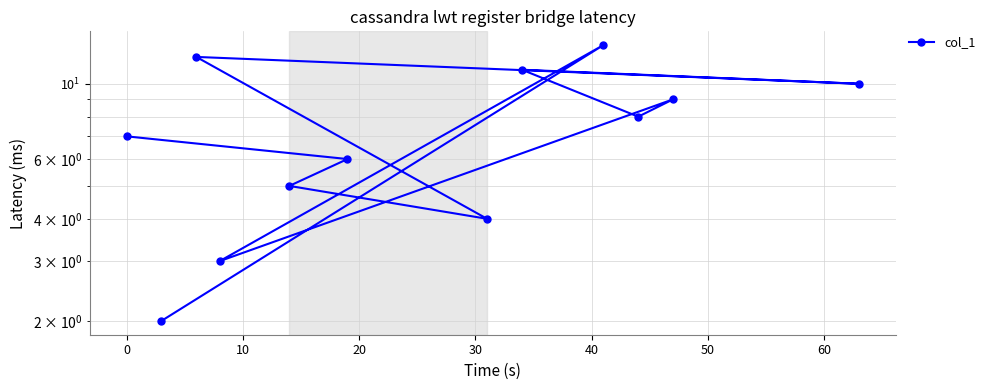

What is the change in value from 10 to 60?

+3